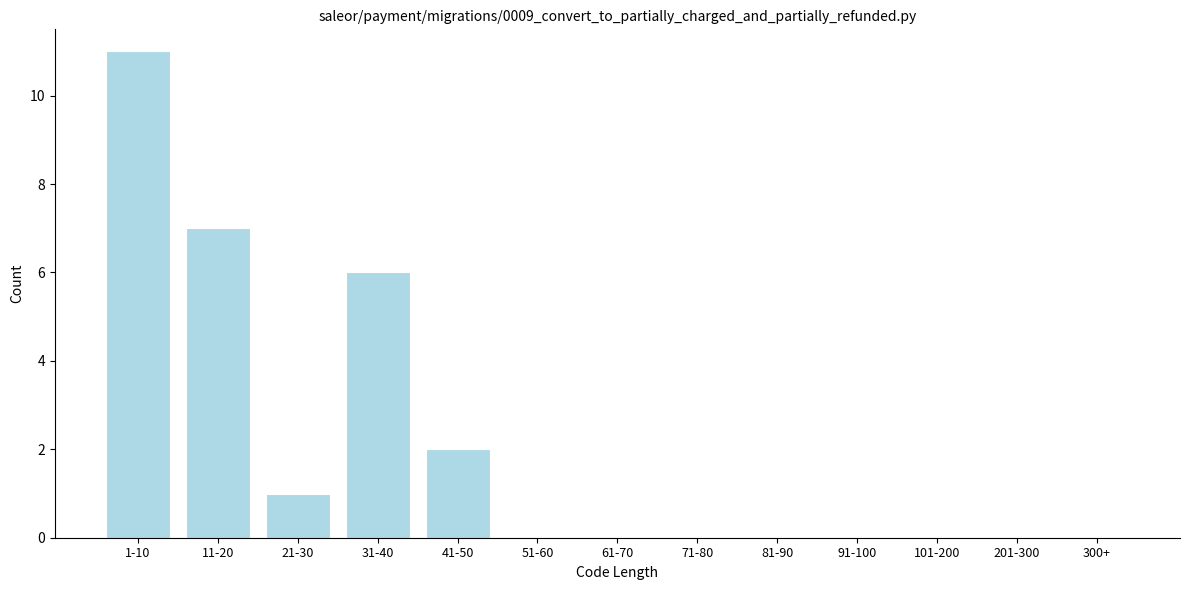

Reading right to left, what are all the values shown in this chart?

300+=0	201-300=0	101-200=0	91-100=0	81-90=0	71-80=0	61-70=0	51-60=0	41-50=2	31-40=6	21-30=1	11-20=7	1-10=11